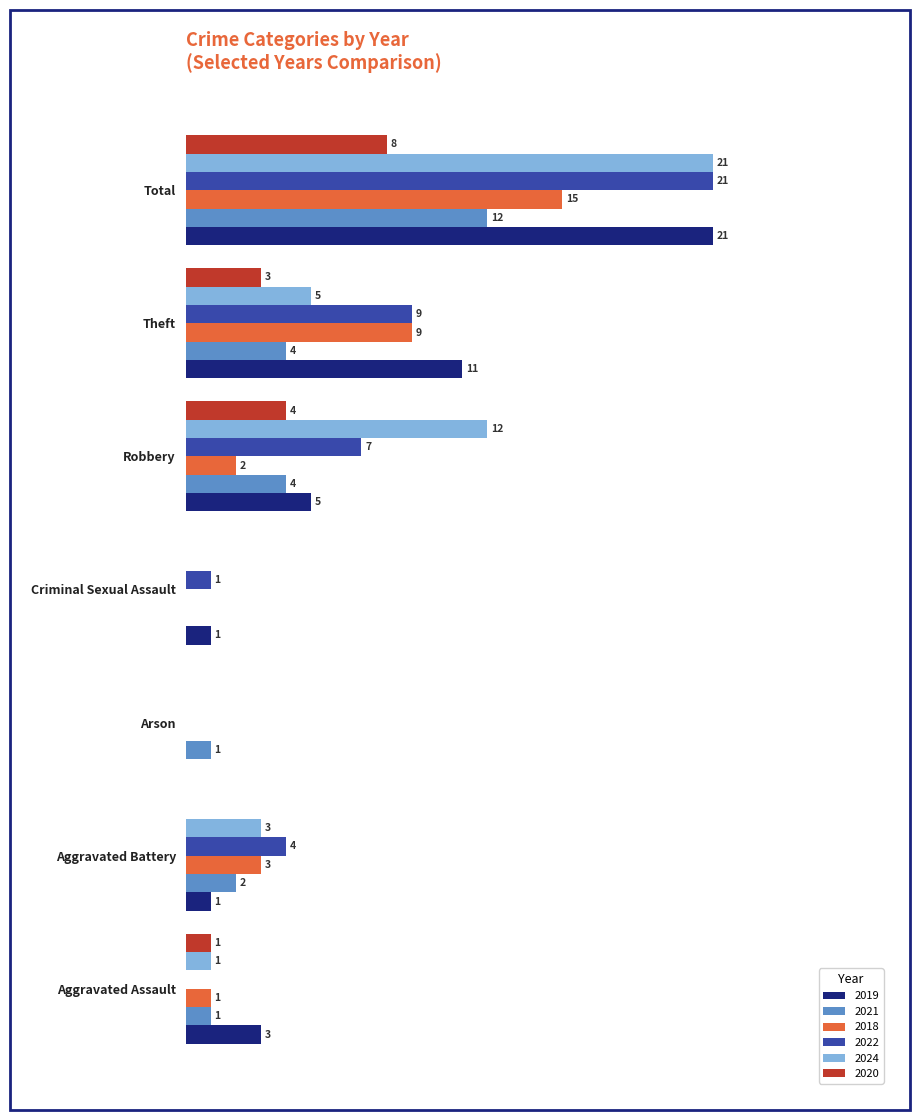

At which label does 2019 reach its peak?

Total